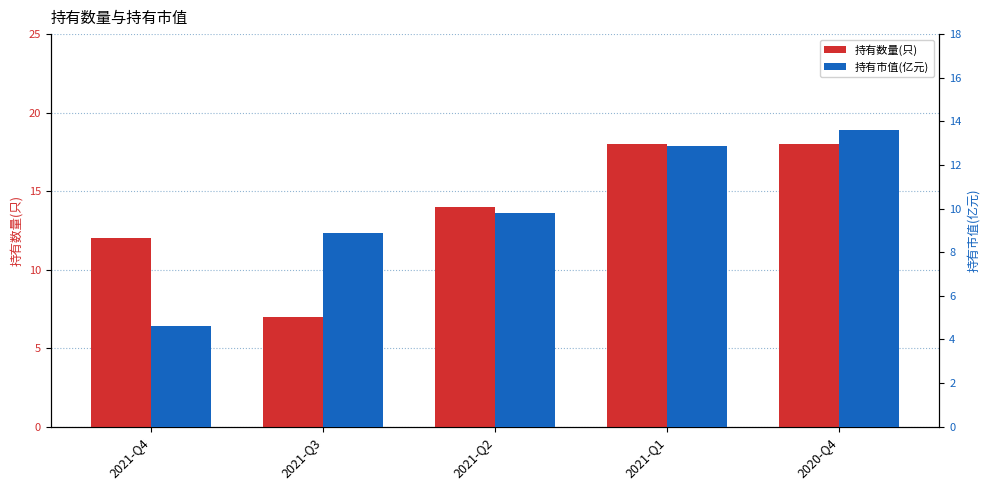

List the series in order of their overall mean, highest first.

持有数量(只), 持有市值(亿元)